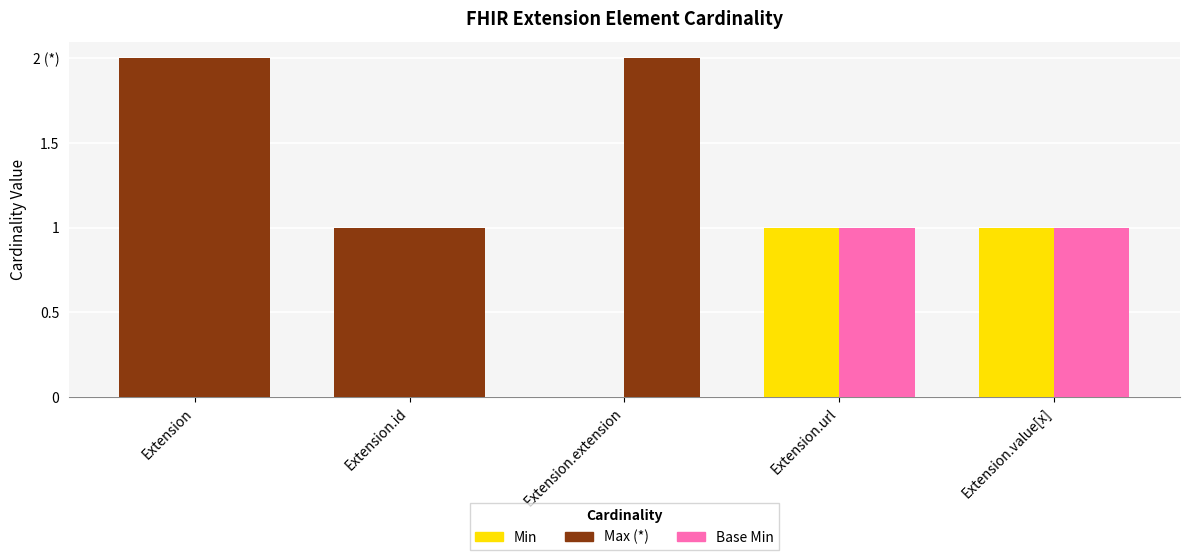

The Min series shows 0 at Extension.extension. True or false?

True